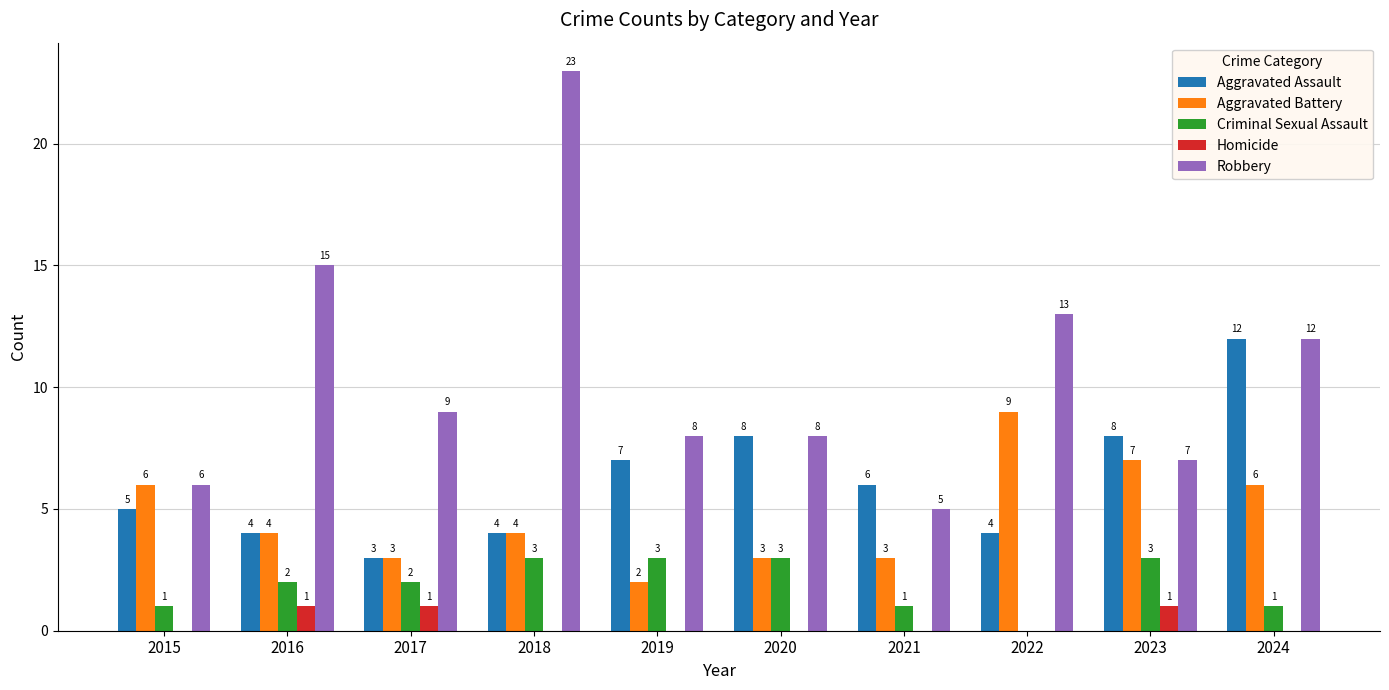

Between 2017 and 2019, which series saw the biggest shift?

Aggravated Assault